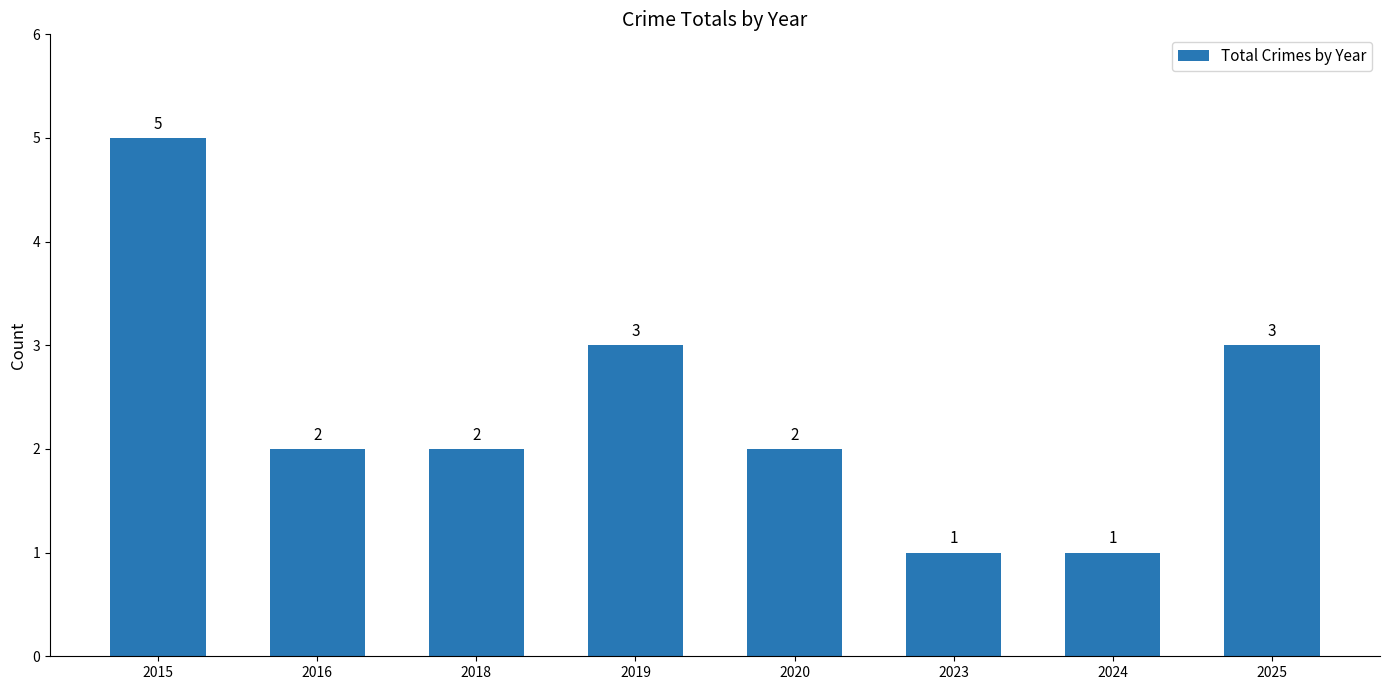

What is the smallest value displayed?

1